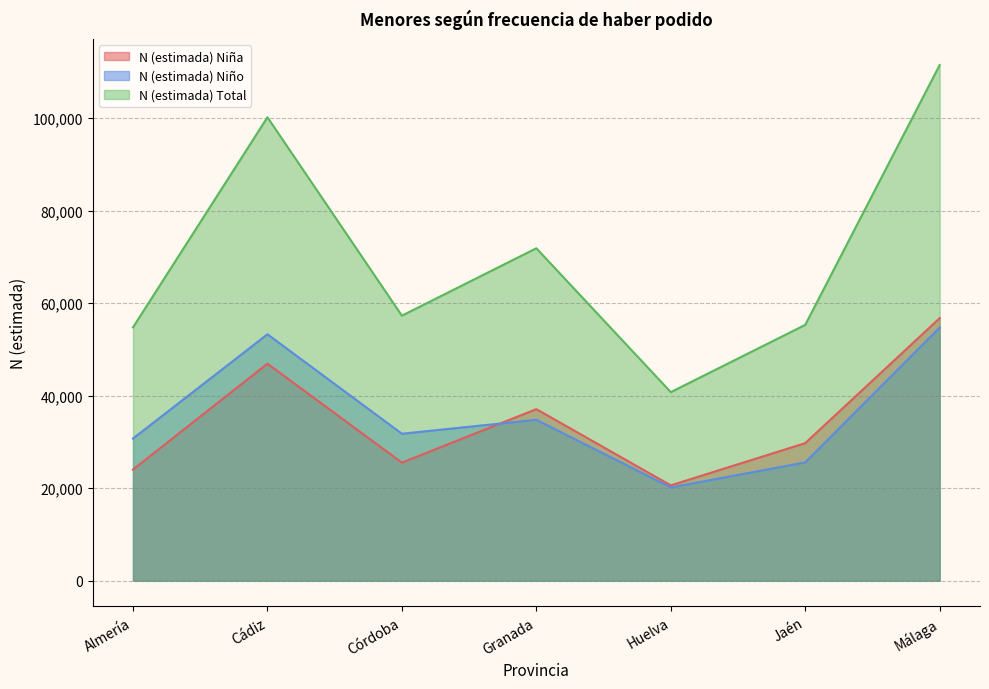

True or false: N (estimada) Total and N (estimada) Niño cross at least once.

False